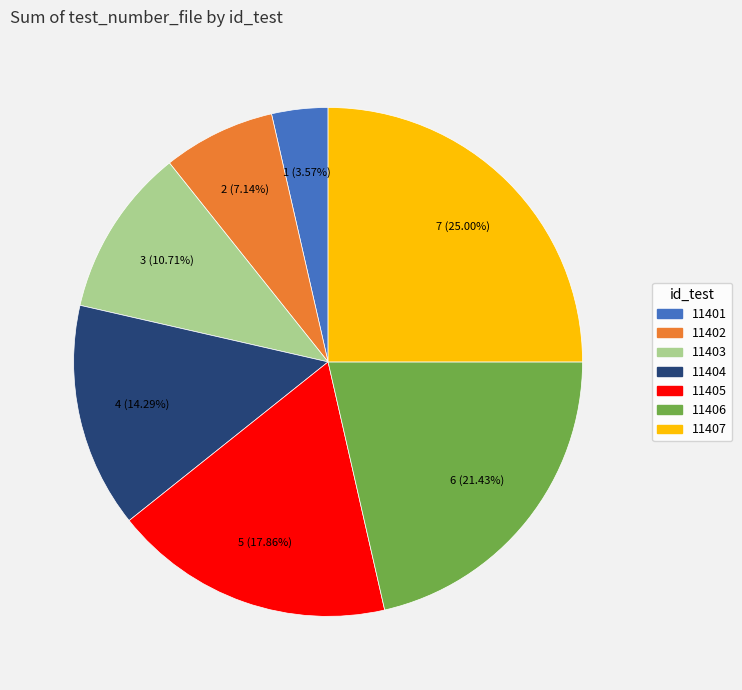

To the nearest percent, what portion does 11406 represent?

21%